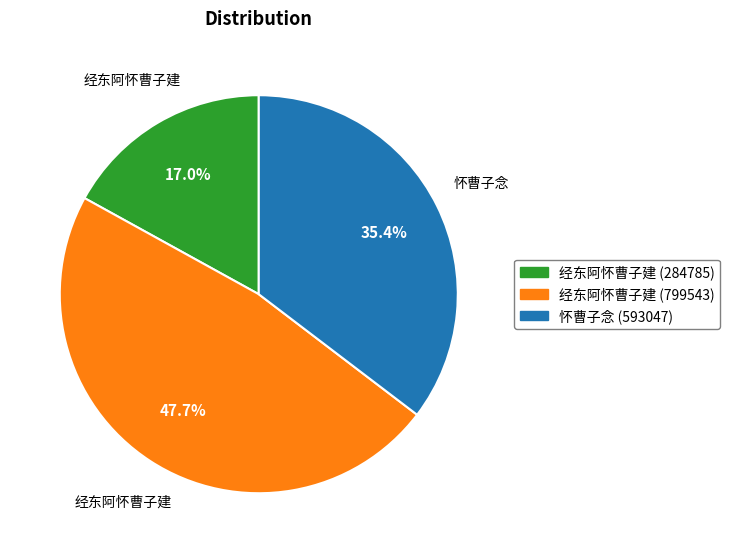

How many slices are in this pie chart?

3